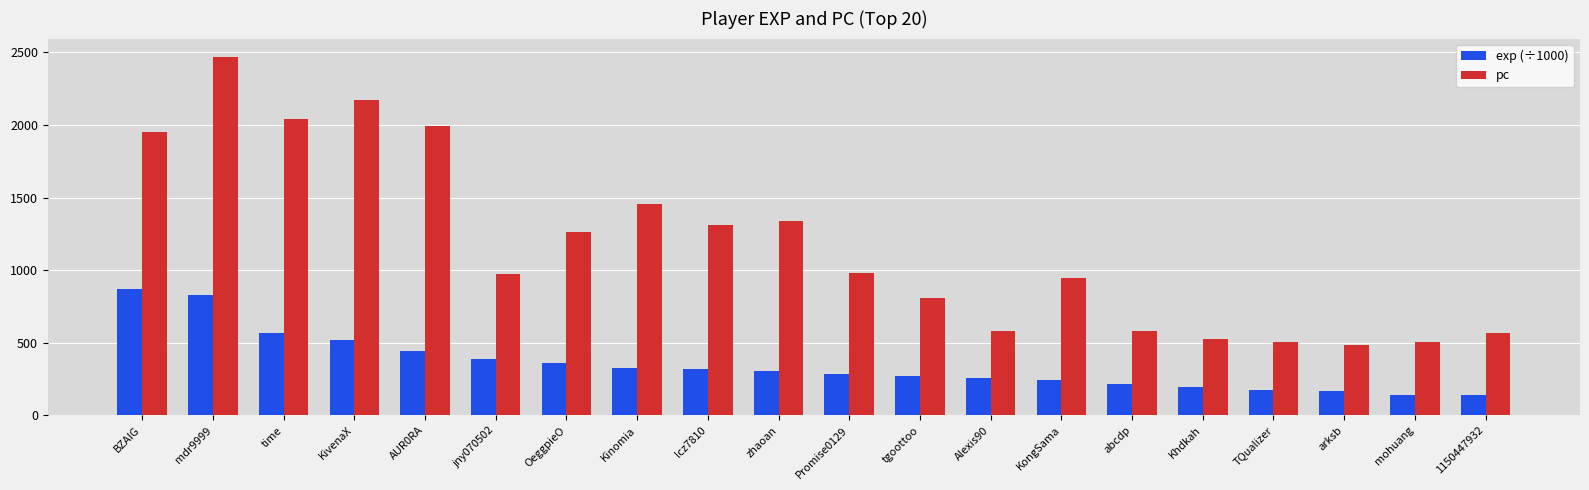

What are all the series names shown in the legend?

exp (÷1000), pc